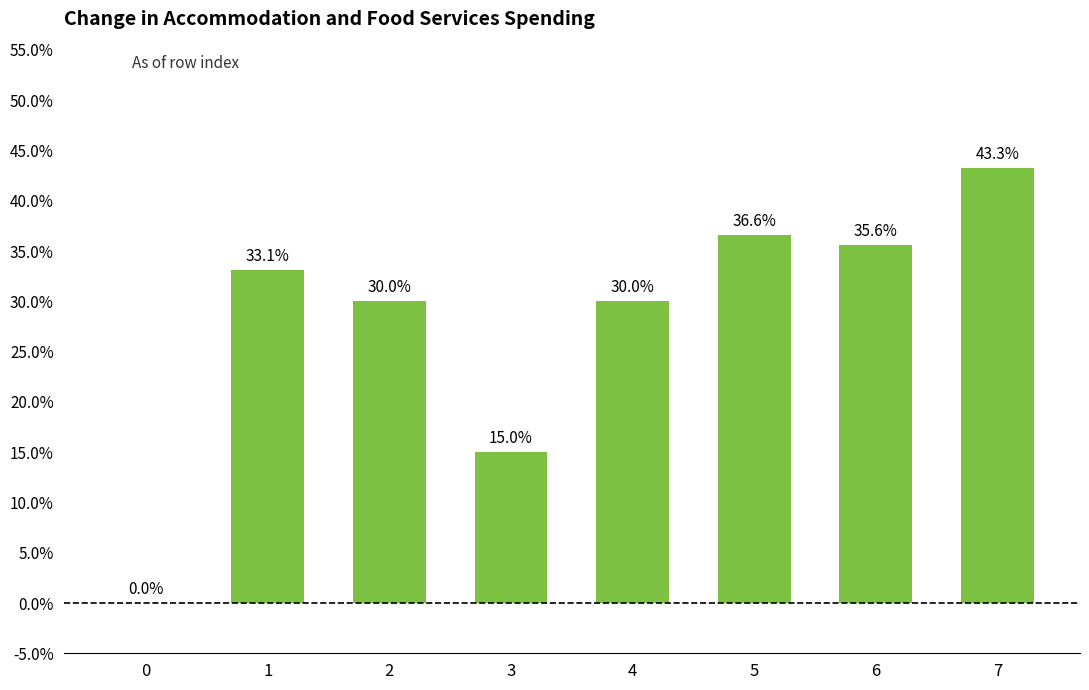

What is the ratio of the value at 7 to the value at 5?

1.2